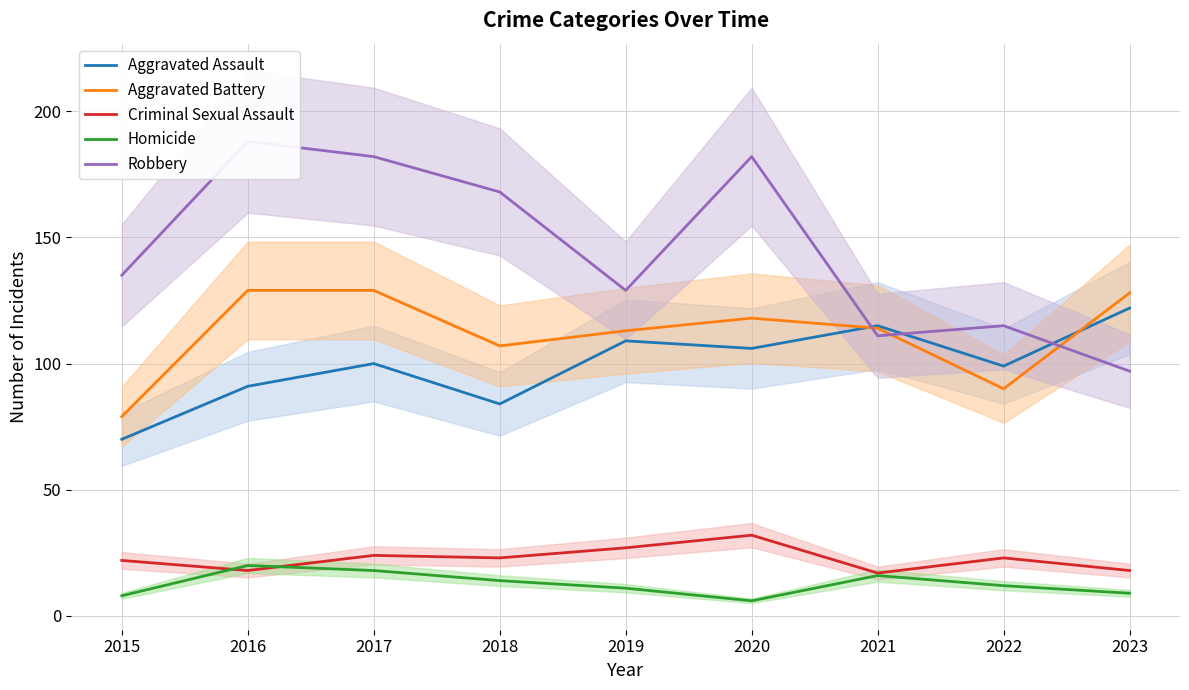

Which series ends up on top after the final intersection of Criminal Sexual Assault and Homicide?

Criminal Sexual Assault